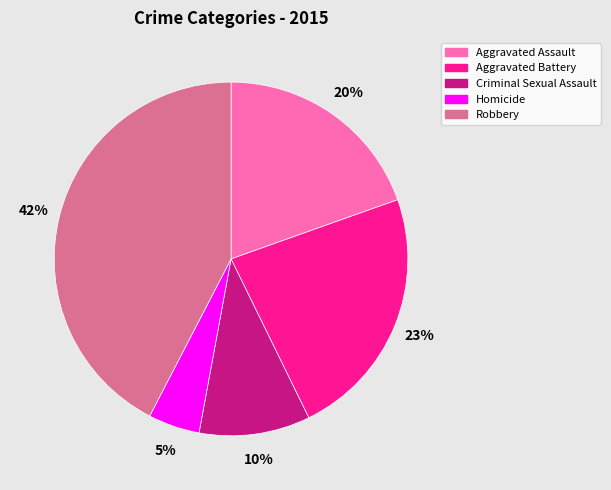

True or false: Aggravated Battery accounts for 18% of the total.

False